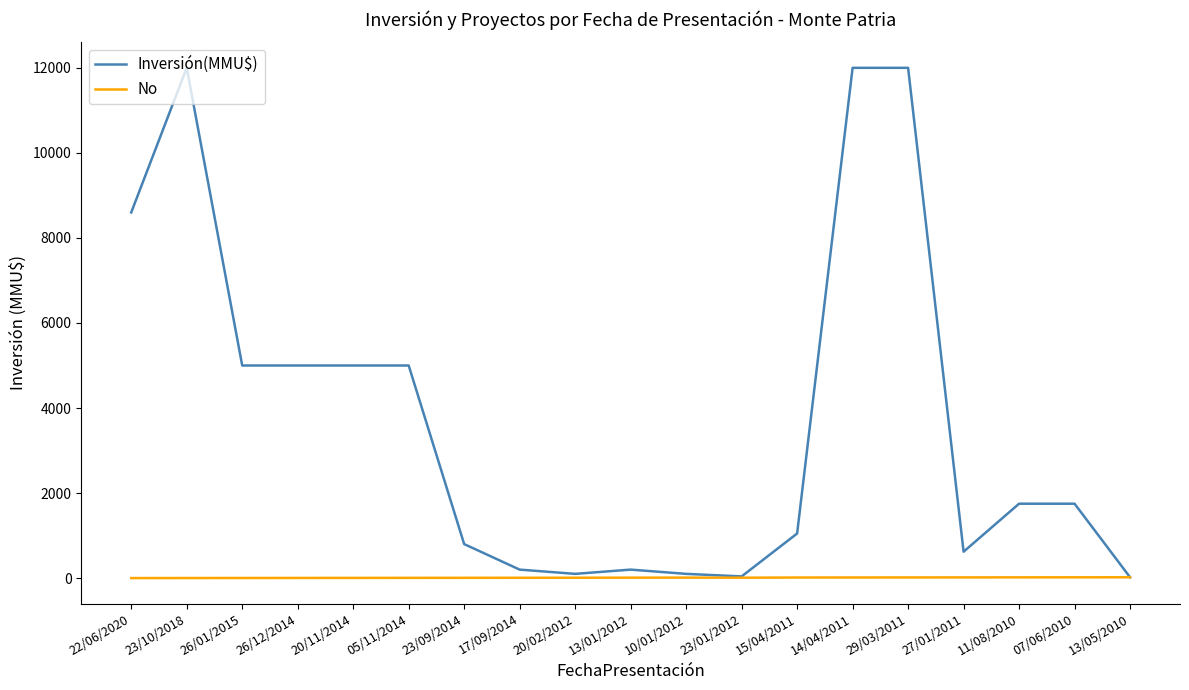

How many distinct data groups are displayed?

2